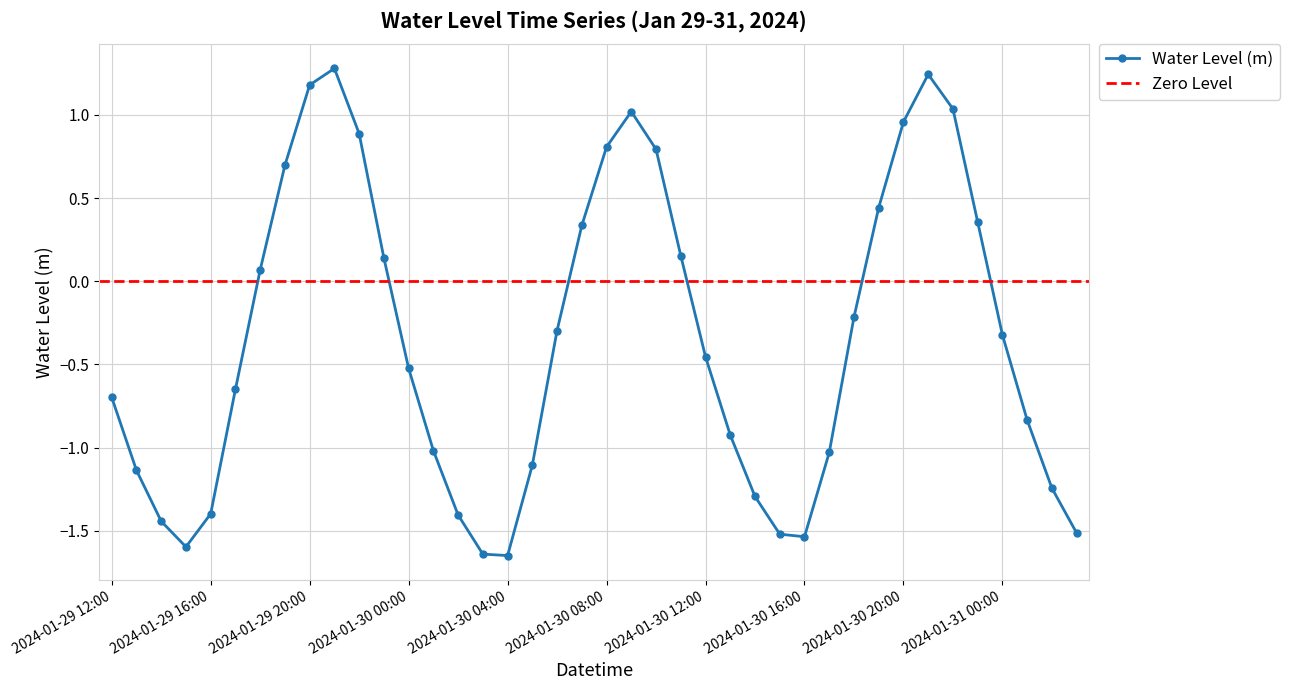

What position from the left is 2024-01-30 02:00?

15